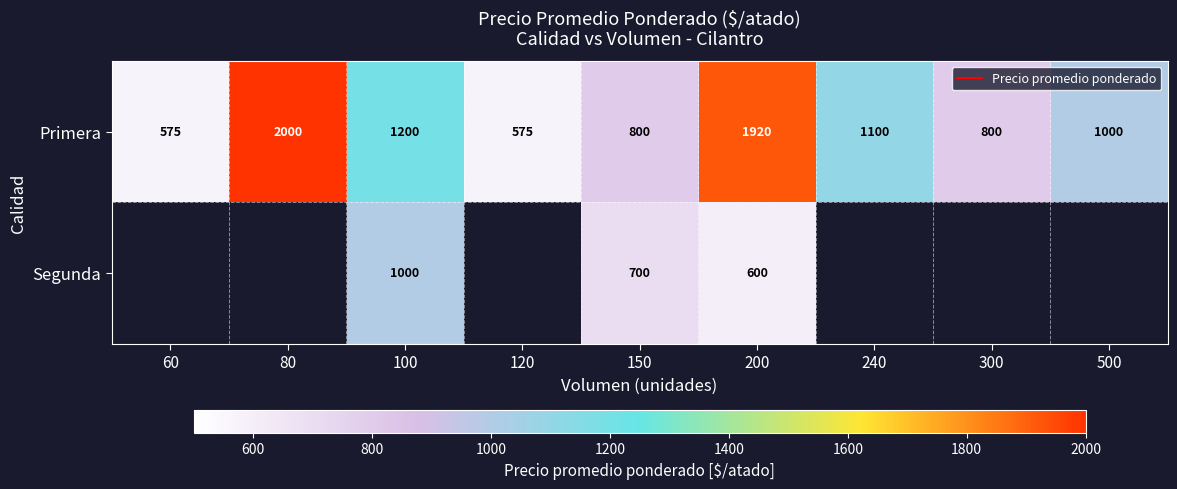

Which label corresponds to the largest value in the chart?

80